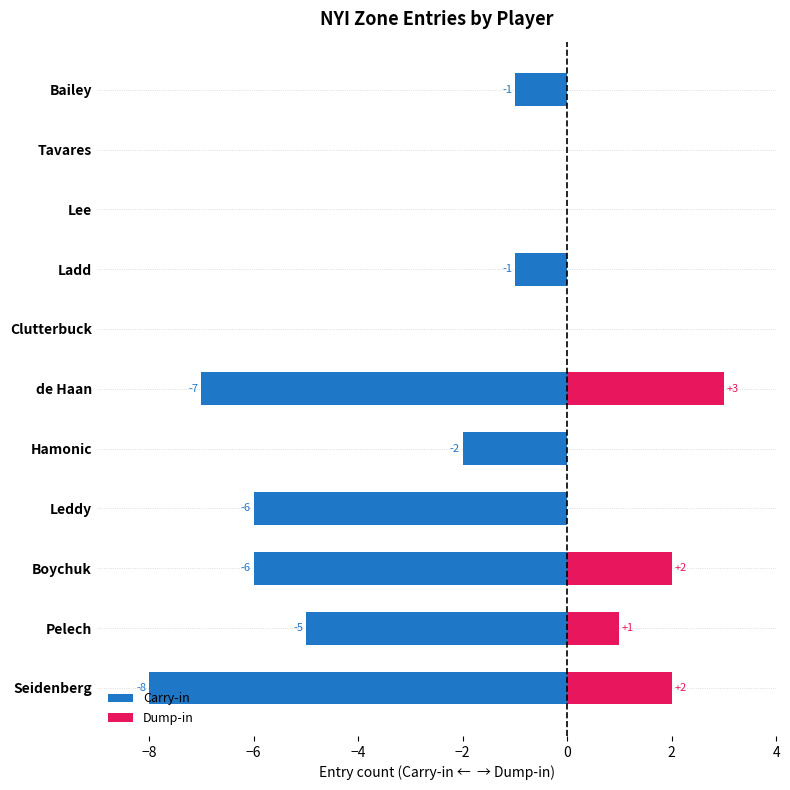

Reading left to right, what are all the values shown in this chart?

Carry-in: -1	0	0	-1	0	-7	-2	-6	-6	-5	-8
Dump-in: 0	0	0	0	0	3	0	0	2	1	2